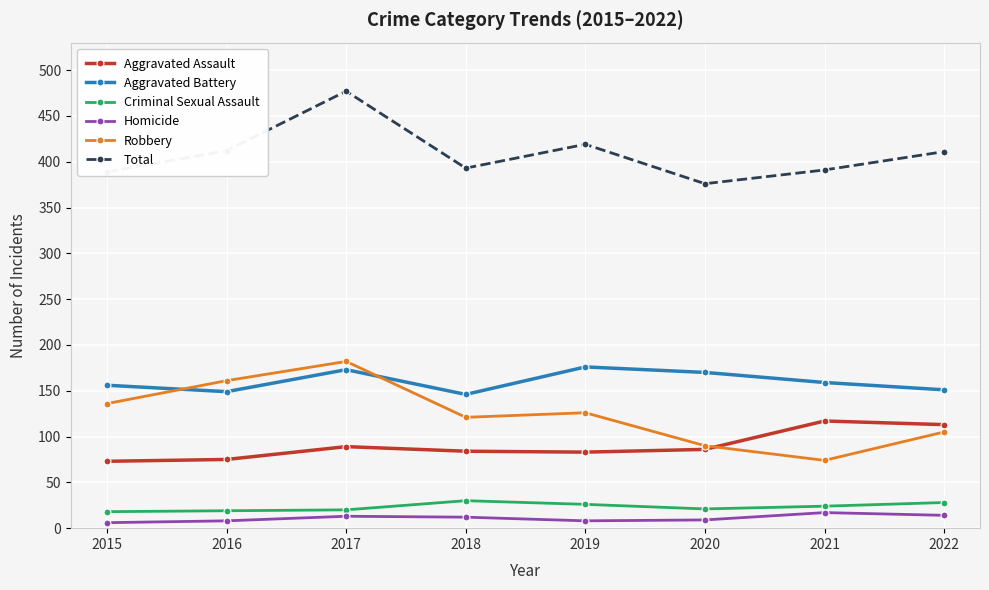

How many interior local peaks does the Total series have?

2